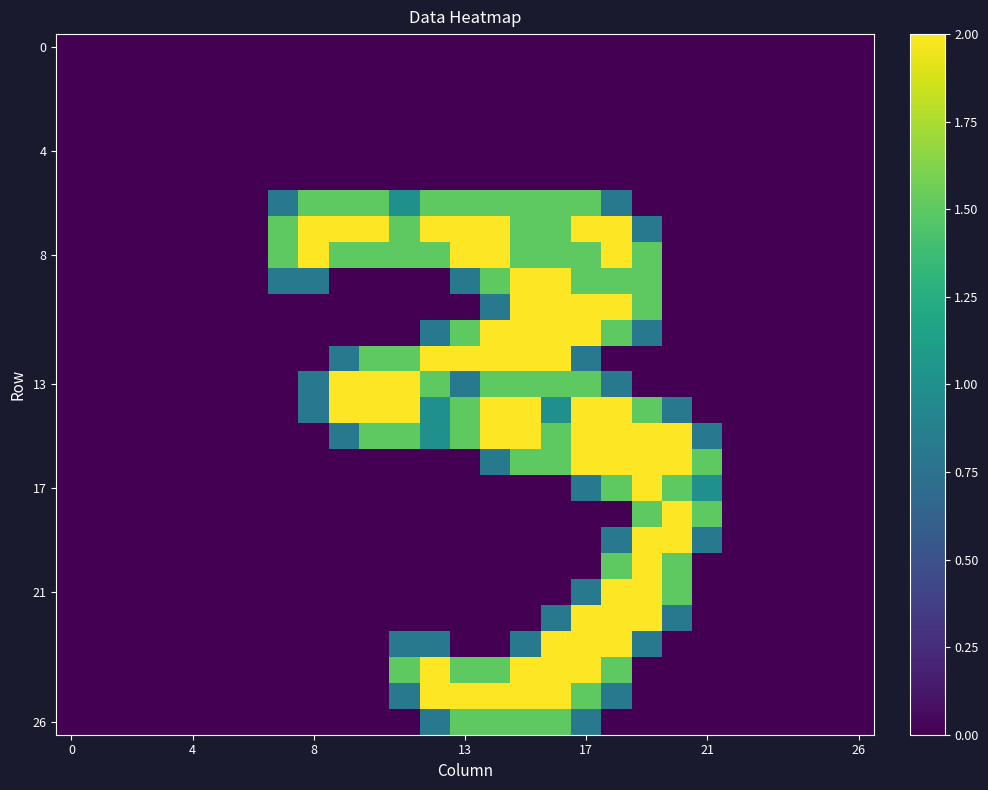

Count the number of categories in the chart.

27